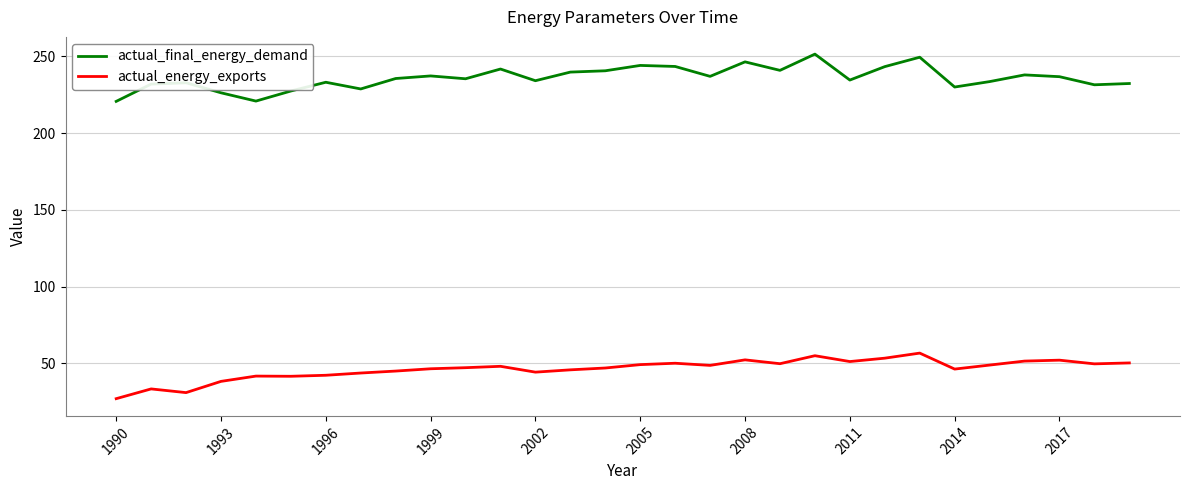

What is the sum of all actual_final_energy_demand values?

7078.2